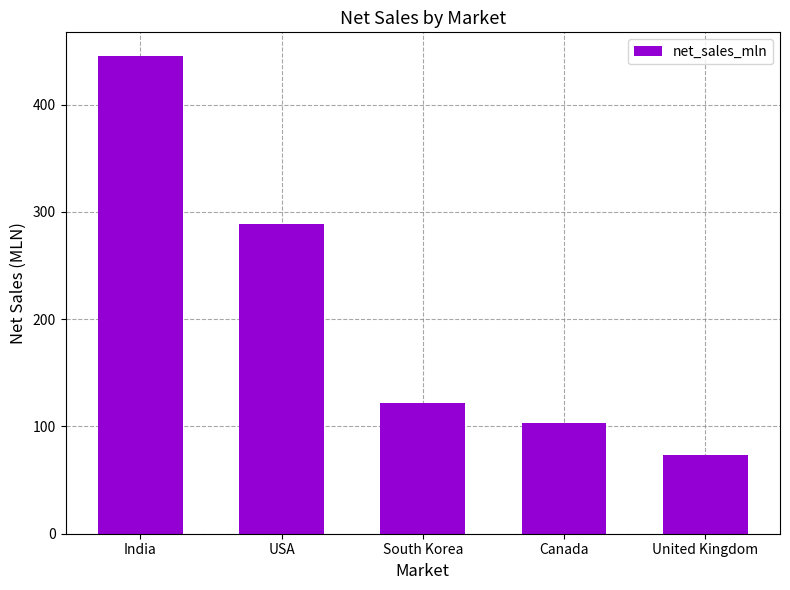

How many data points are less than 121?

2